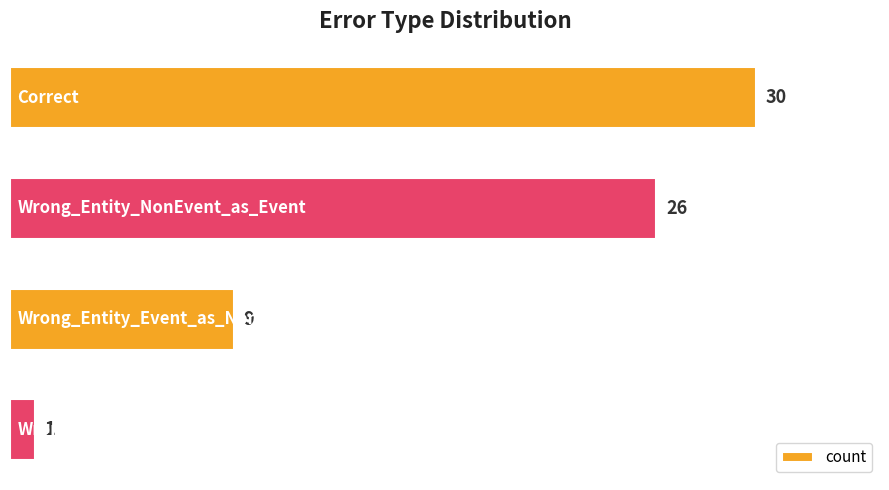

What is the smallest value displayed?

1